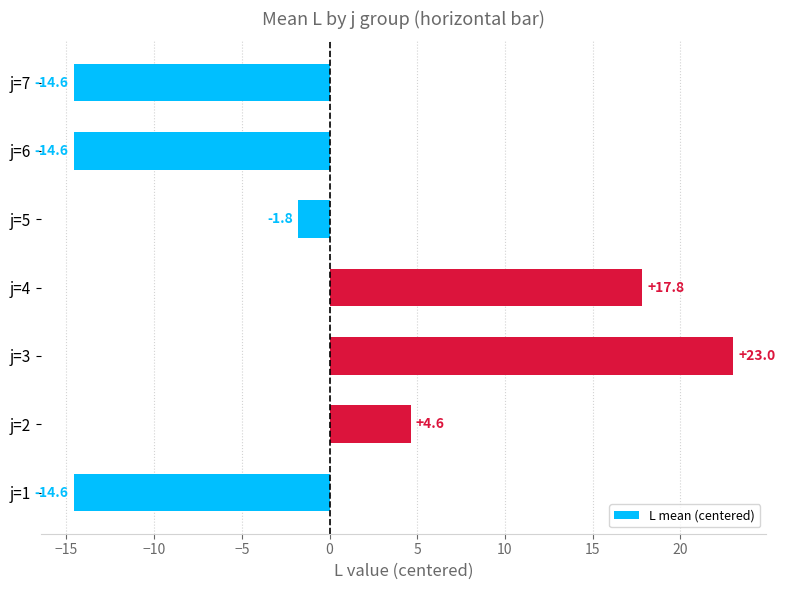

What is the maximum value shown in the chart?

23.0